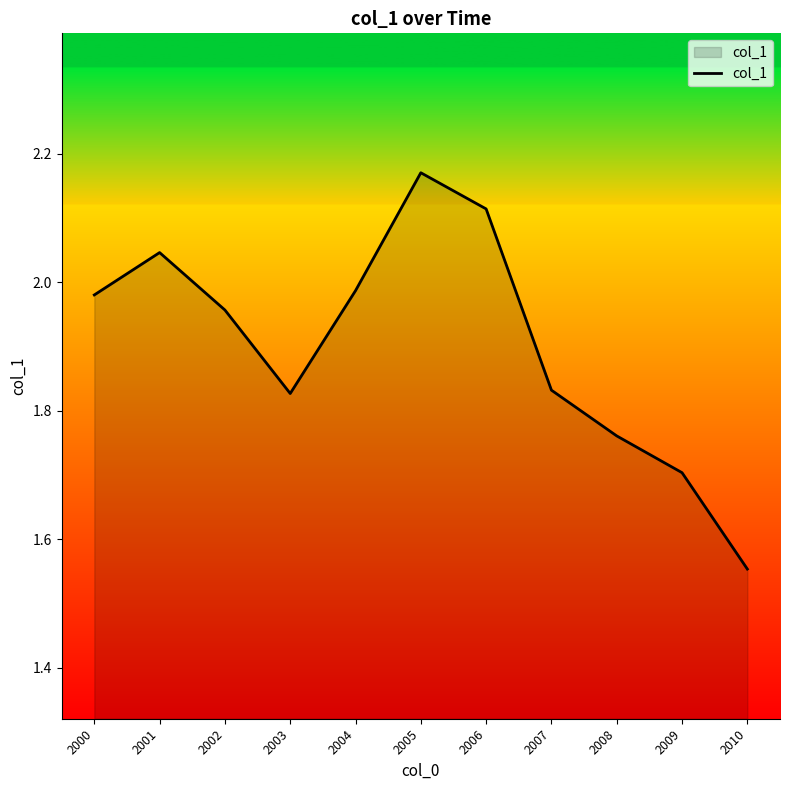

At which category does the chart reach its minimum across all series?

2010